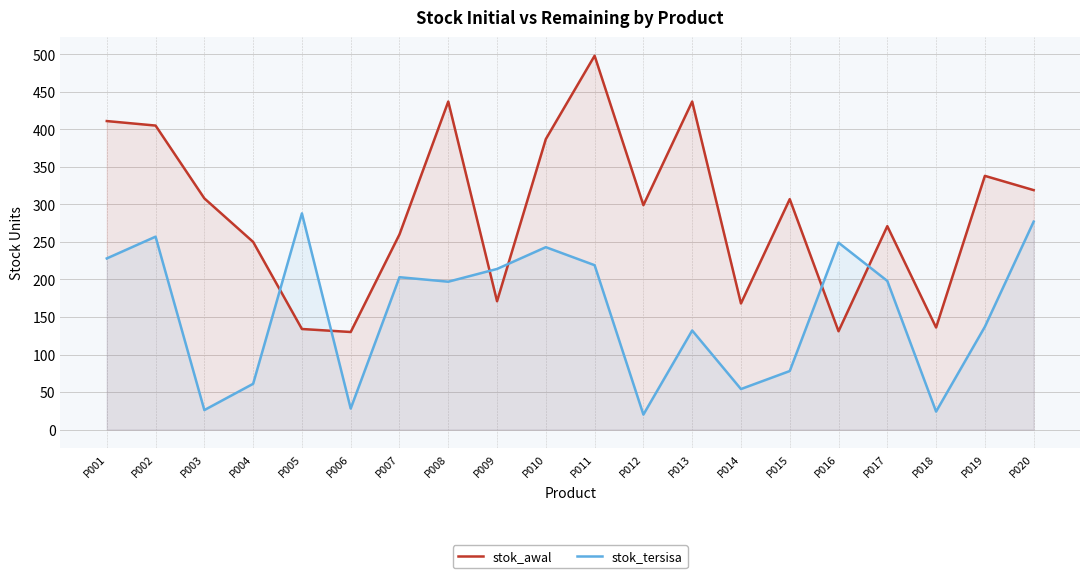

Reading right to left, list all the values displayed in this chart.

stok_awal: P020=319	P019=338	P018=136	P017=271	P016=131	P015=307	P014=168	P013=437	P012=299	P011=498	P010=387	P009=171	P008=437	P007=260	P006=130	P005=134	P004=250	P003=308	P002=405	P001=411
stok_tersisa: P020=277	P019=137	P018=24	P017=198	P016=249	P015=78	P014=54	P013=132	P012=20	P011=219	P010=243	P009=214	P008=197	P007=203	P006=28	P005=288	P004=61	P003=26	P002=257	P001=228